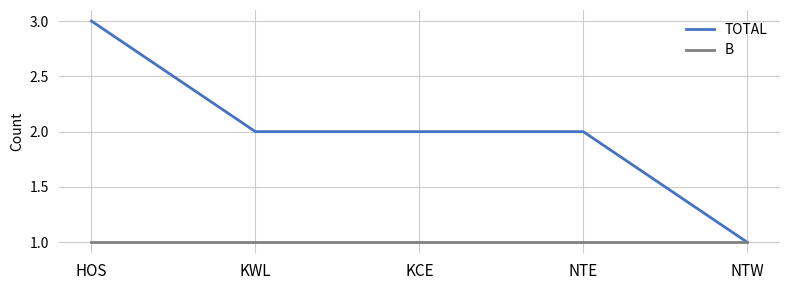

Is the value of B at NTW greater than the value of TOTAL at KWL?

No